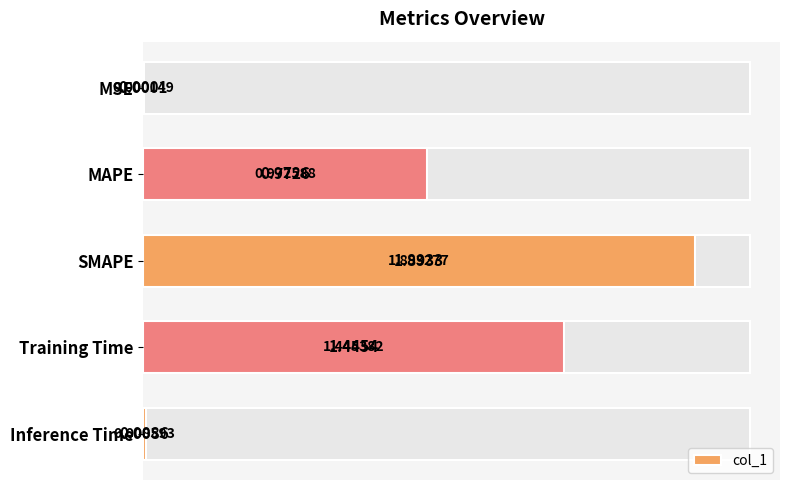

Are the bars horizontal?

Yes